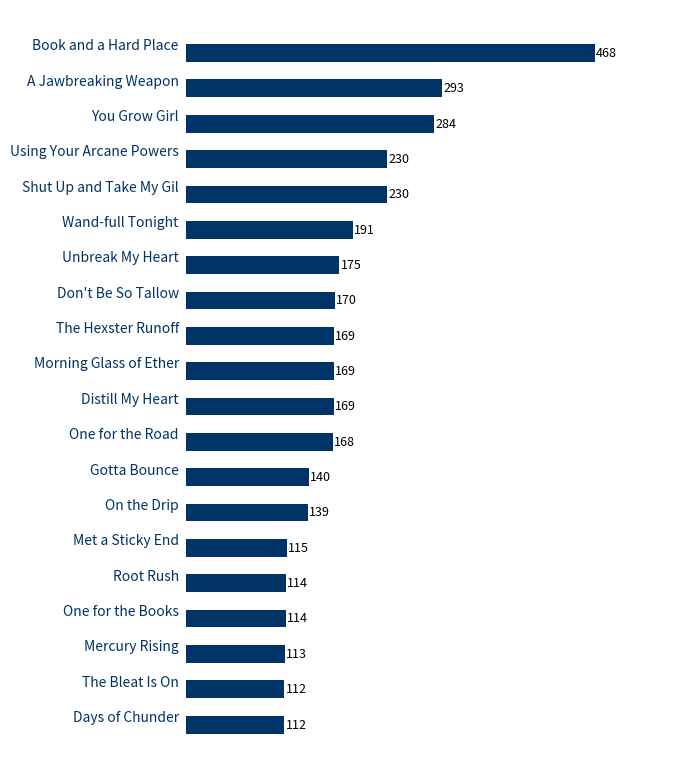

What is the smallest value displayed?

112